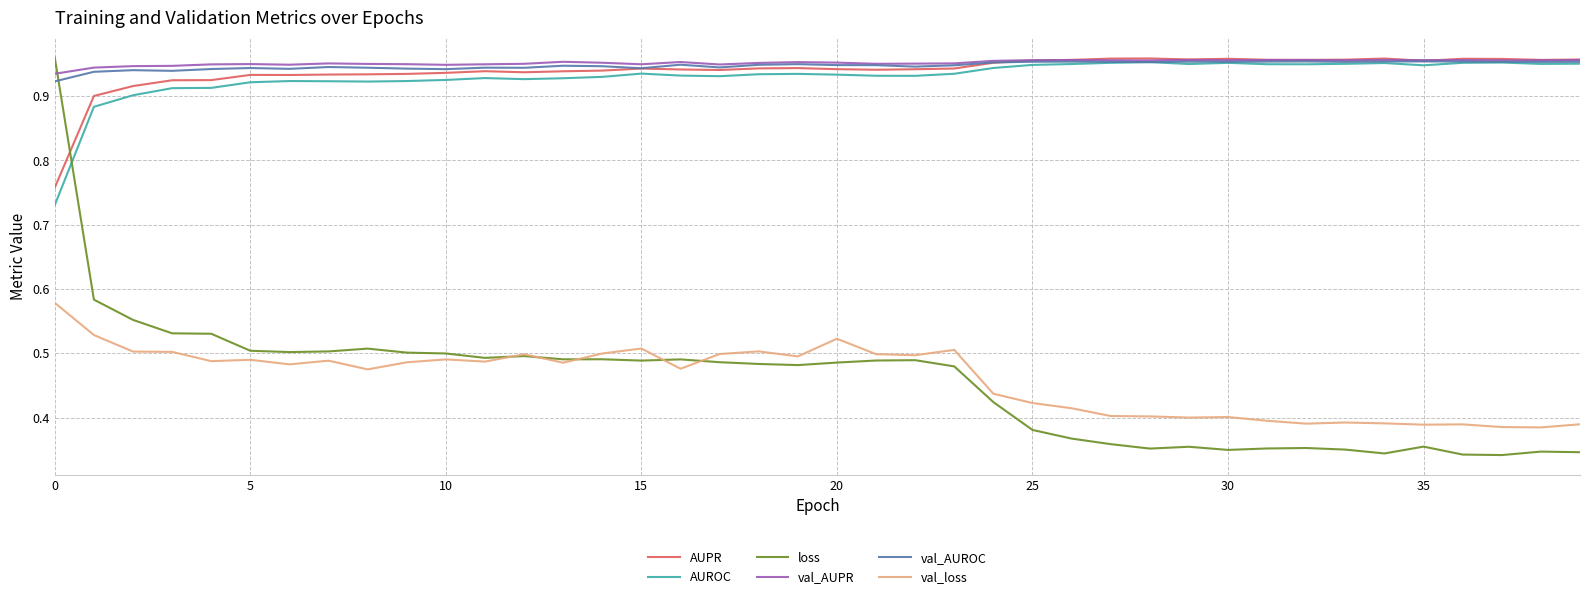

True or false: val_loss and loss cross at least once.

True